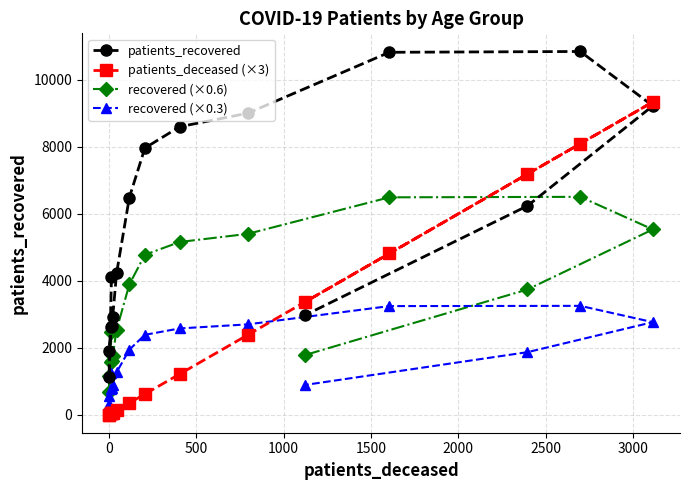

What is the difference between the maximum and minimum values in the patients_deceased (×3) series?

9327.0